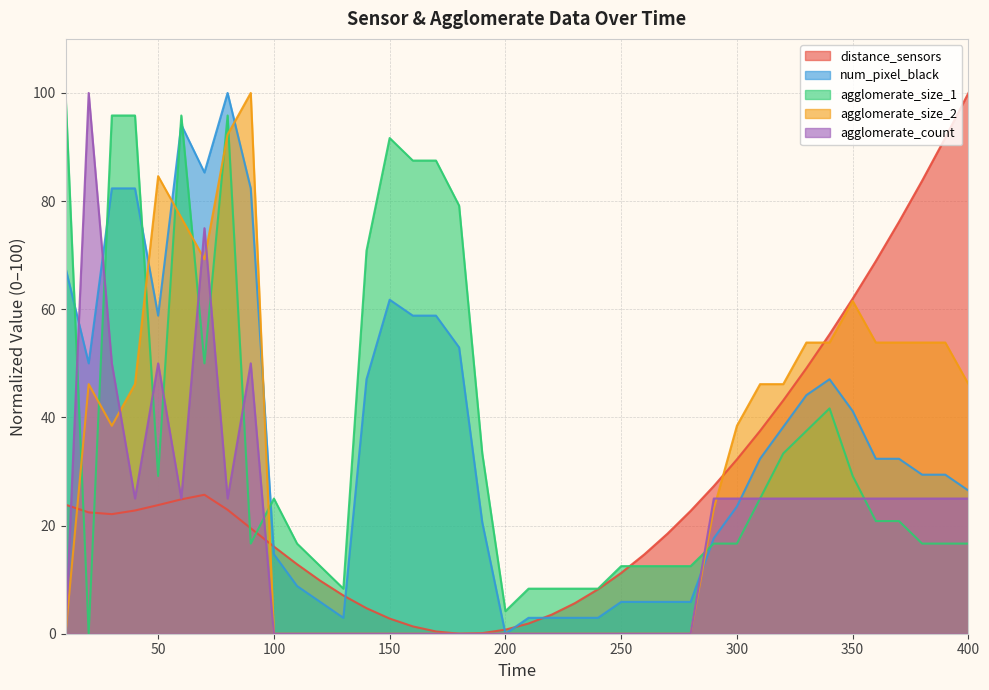

Is the value of num_pixel_black at 50 greater than the value of agglomerate_size_1 at 20?

Yes